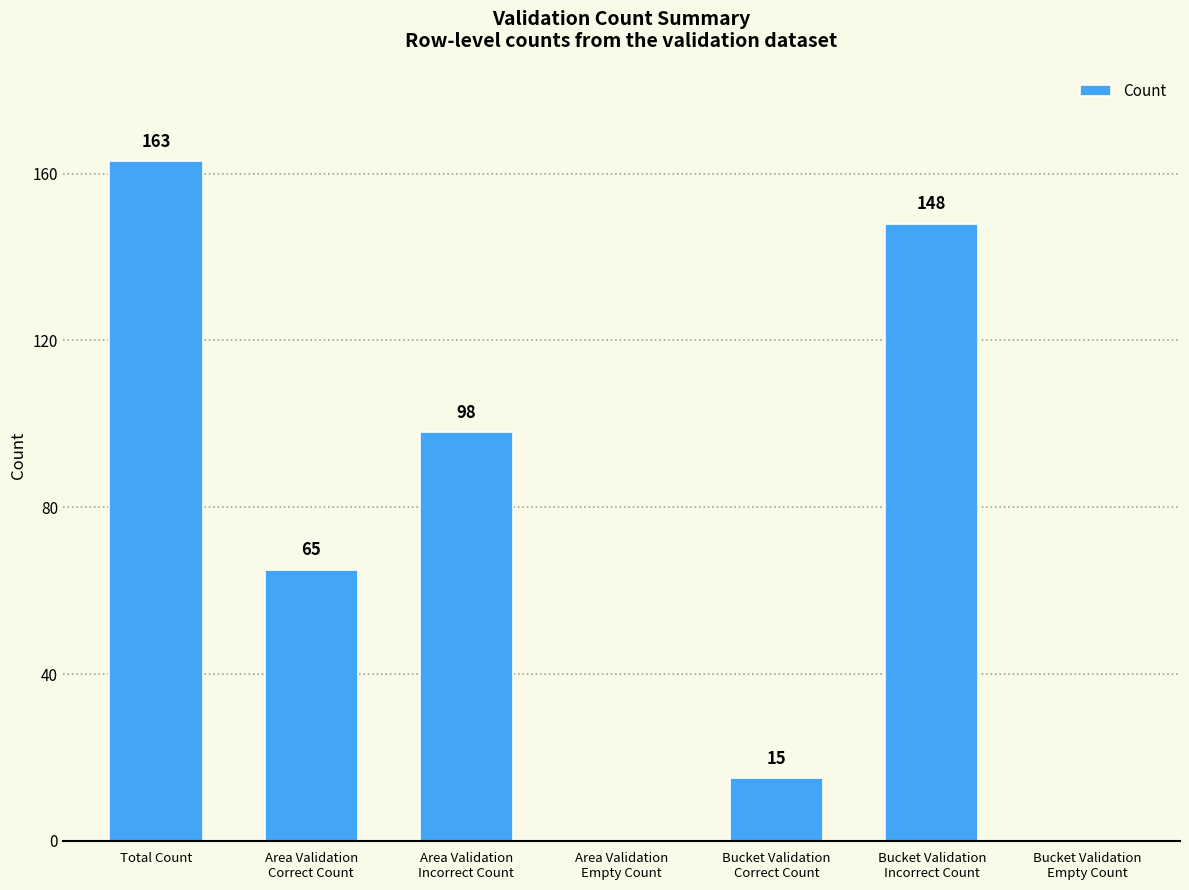

What is the greatest value displayed?

163